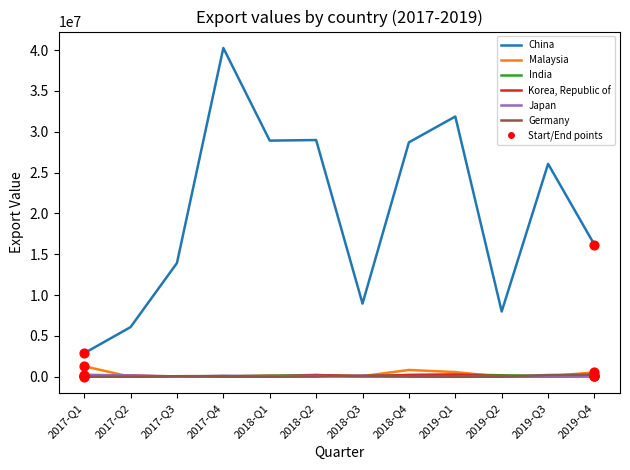

Which series has the widest spread of values?

China